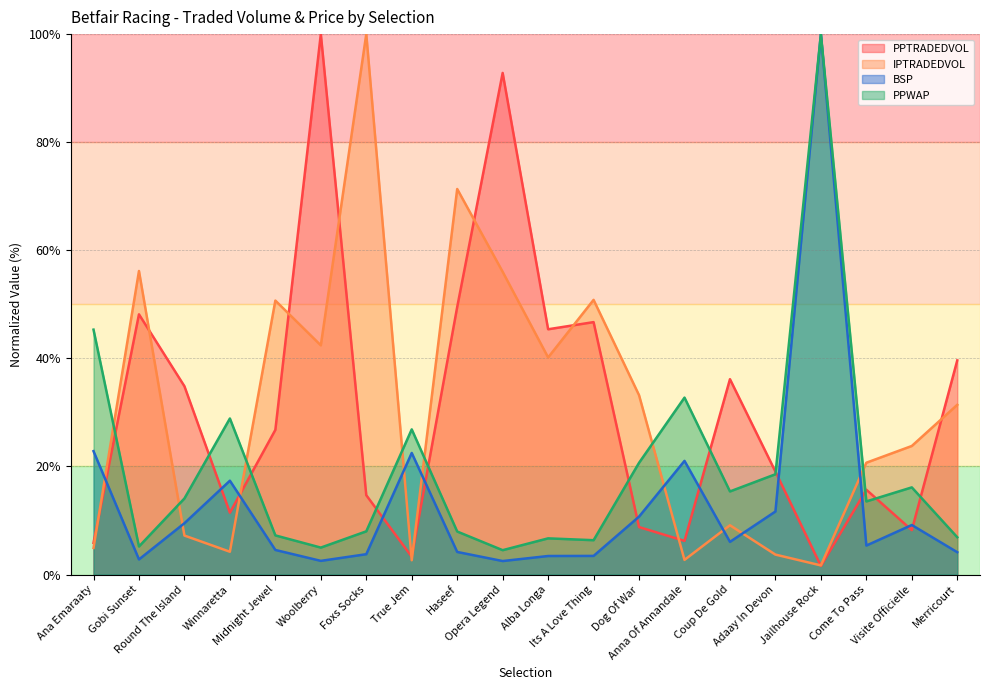

In BSP, how many points are lower than both neighbors (excluding endpoints)?

5